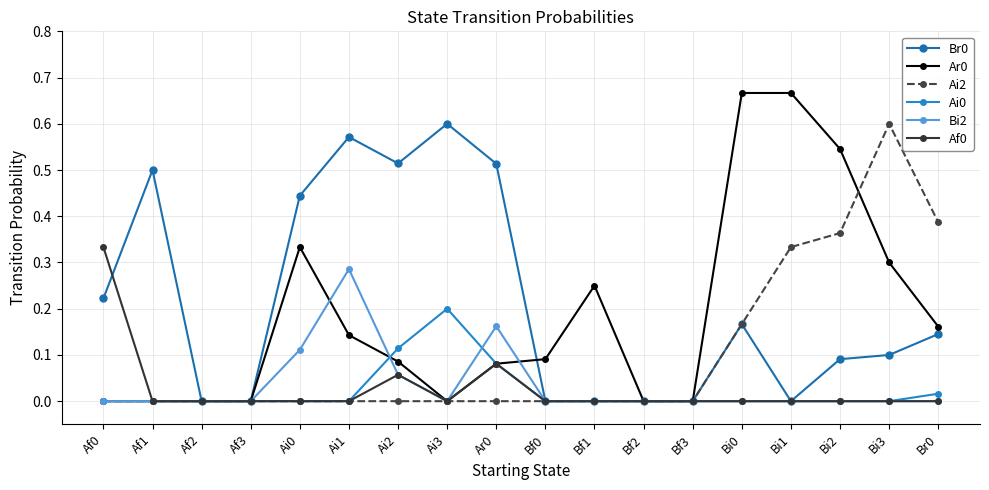

Reading left to right, list all the values displayed in this chart.

Br0: 0.2	0.5	0.0	0.0	0.4	0.6	0.5	0.6	0.5	0.0	0.0	0.0	0.0	0.2	0.0	0.1	0.1	0.1
Ar0: 0.0	0.0	0.0	0.0	0.3	0.1	0.1	0.0	0.1	0.1	0.2	0.0	0.0	0.7	0.7	0.5	0.3	0.2
Ai2: 0.0	0.0	0.0	0.0	0.0	0.0	0.0	0.0	0.0	0.0	0.0	0.0	0.0	0.2	0.3	0.4	0.6	0.4
Ai0: 0.0	0.0	0.0	0.0	0.0	0.0	0.1	0.2	0.1	0.0	0.0	0.0	0.0	0.0	0.0	0.0	0.0	0.0
Bi2: 0.0	0.0	0.0	0.0	0.1	0.3	0.1	0.0	0.2	0.0	0.0	0.0	0.0	0.0	0.0	0.0	0.0	0.0
Af0: 0.3	0.0	0.0	0.0	0.0	0.0	0.1	0.0	0.1	0.0	0.0	0.0	0.0	0.0	0.0	0.0	0.0	0.0